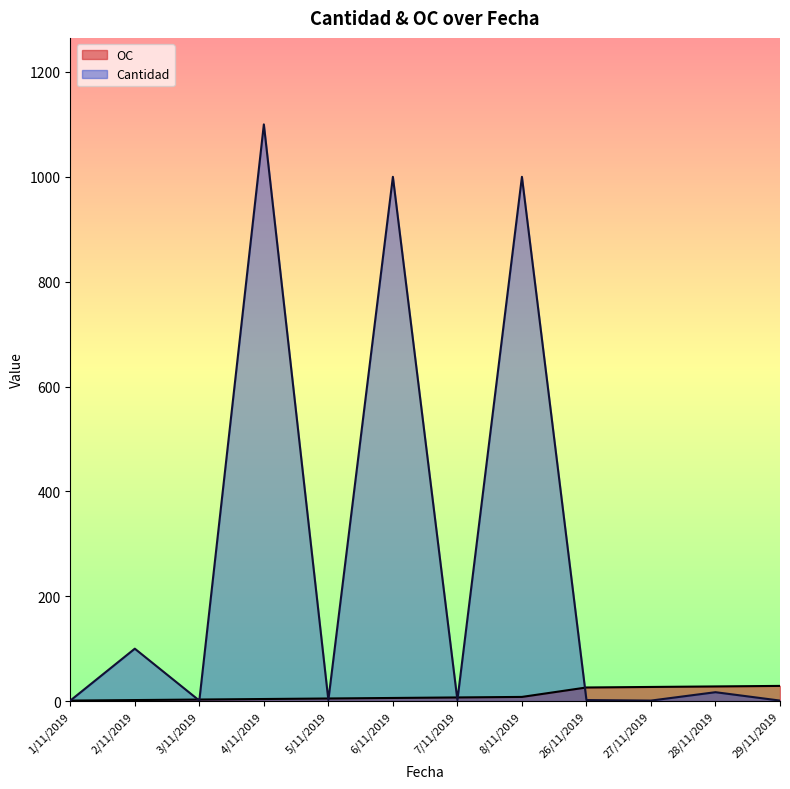

Which series has the largest range (max minus min)?

Cantidad